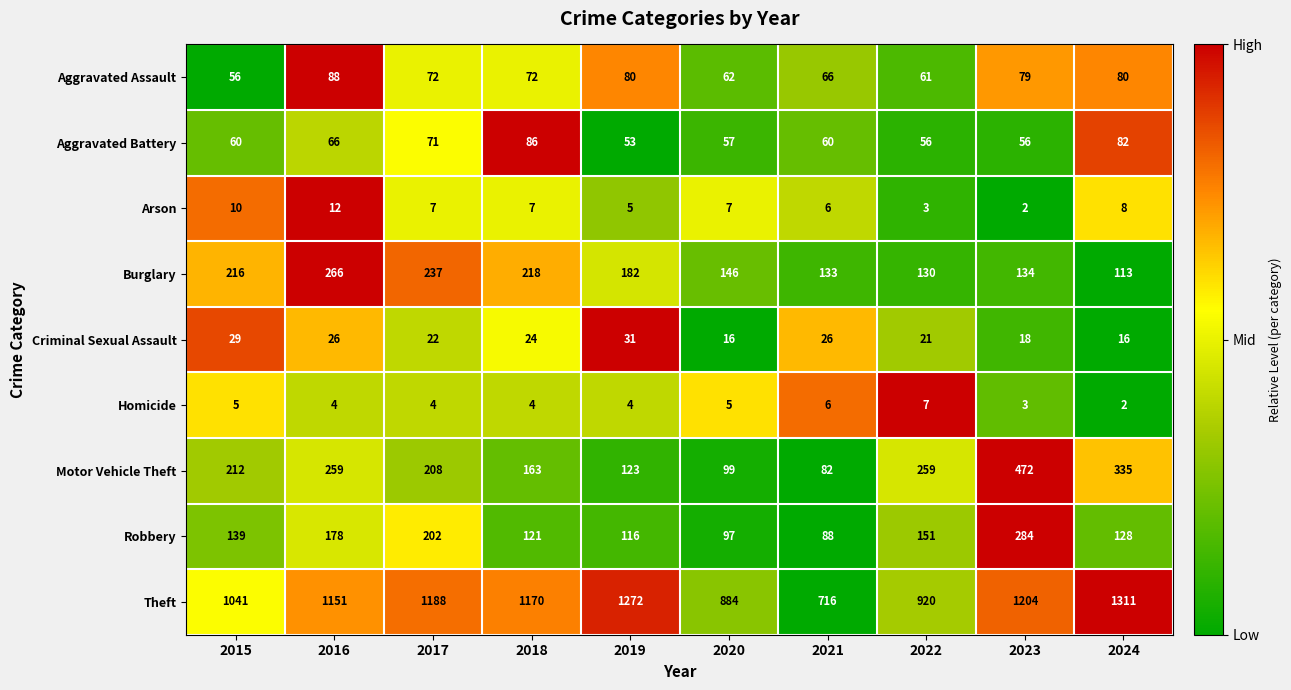

At which label is Criminal Sexual Assault closest to 23?

2017